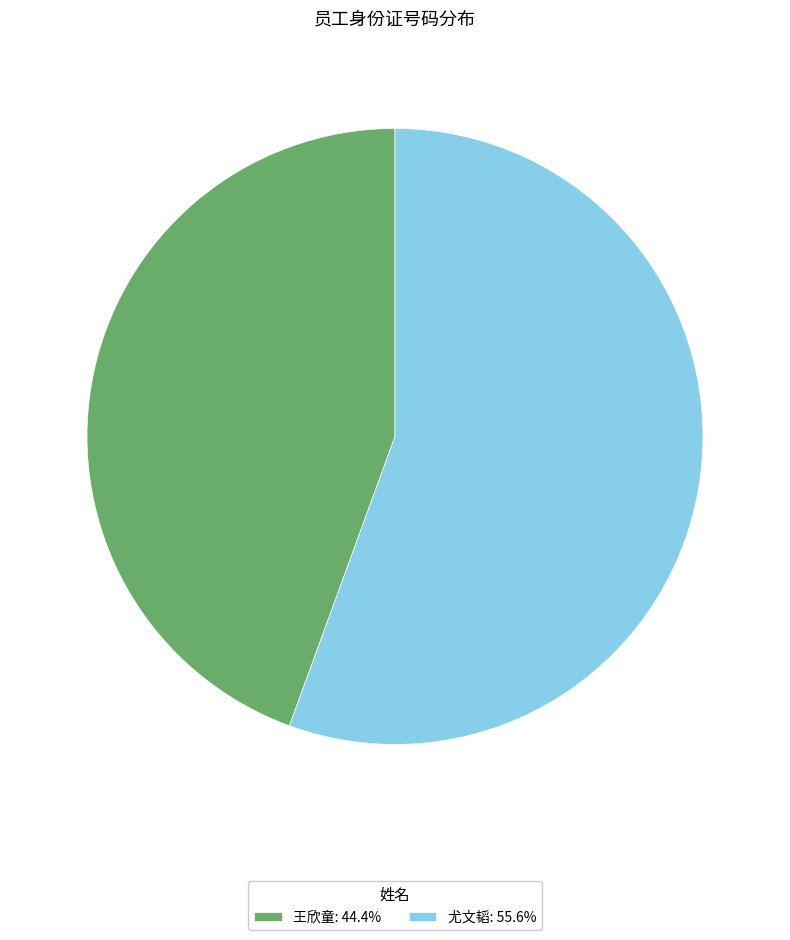

Does any single category account for the majority?

Yes